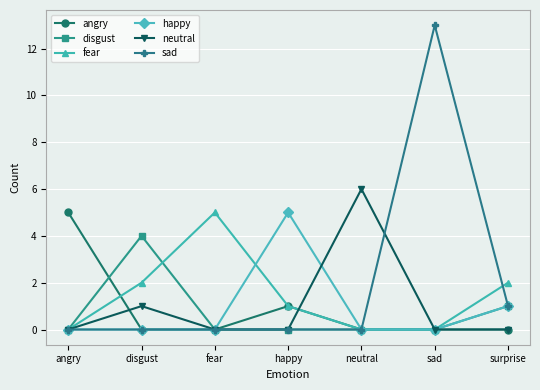

Reading left to right, extract all data points from this chart.

angry: angry=5	disgust=0	fear=0	happy=1	neutral=0	sad=0	surprise=0
disgust: angry=0	disgust=4	fear=0	happy=0	neutral=0	sad=0	surprise=1
fear: angry=0	disgust=2	fear=5	happy=1	neutral=0	sad=0	surprise=2
happy: angry=0	disgust=0	fear=0	happy=5	neutral=0	sad=0	surprise=1
neutral: angry=0	disgust=1	fear=0	happy=0	neutral=6	sad=0	surprise=0
sad: angry=0	disgust=0	fear=0	happy=0	neutral=0	sad=13	surprise=1